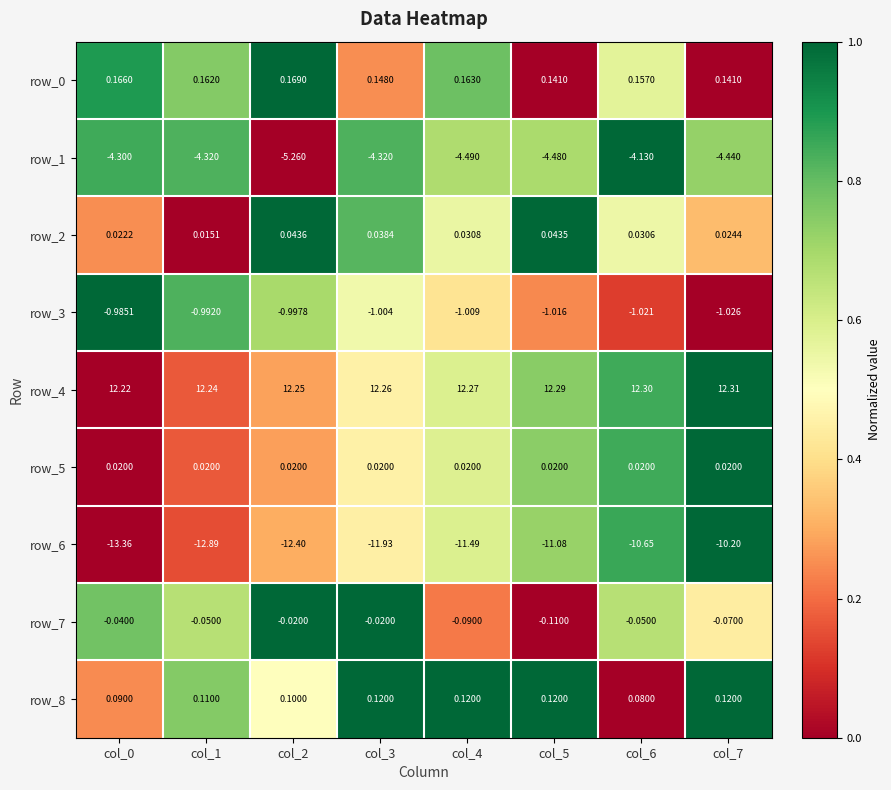

What is the sum of all row_0 values?

1.2